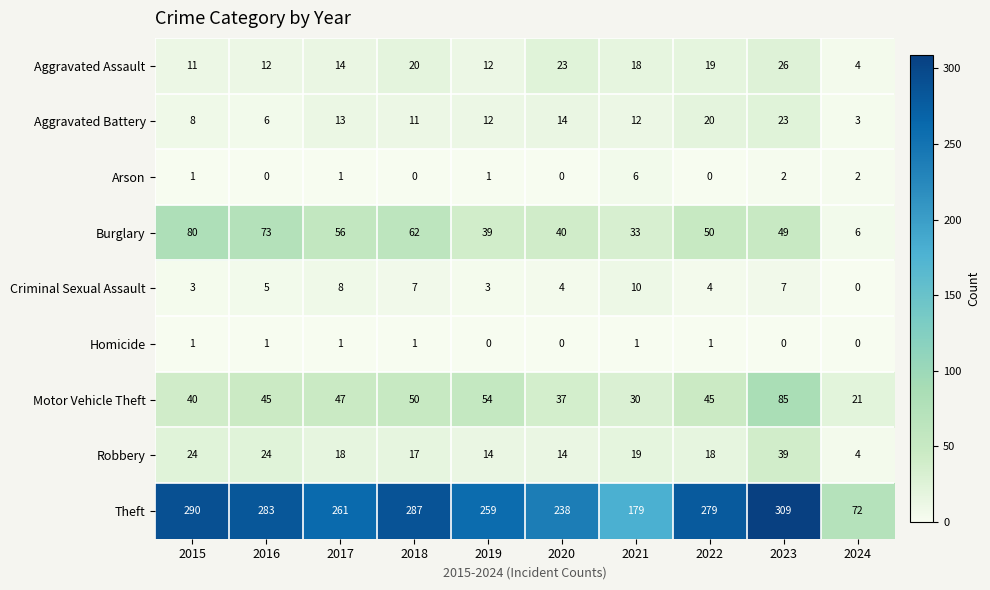

Is the value of Motor Vehicle Theft at 2018 greater than the value of Aggravated Battery at 2020?

Yes